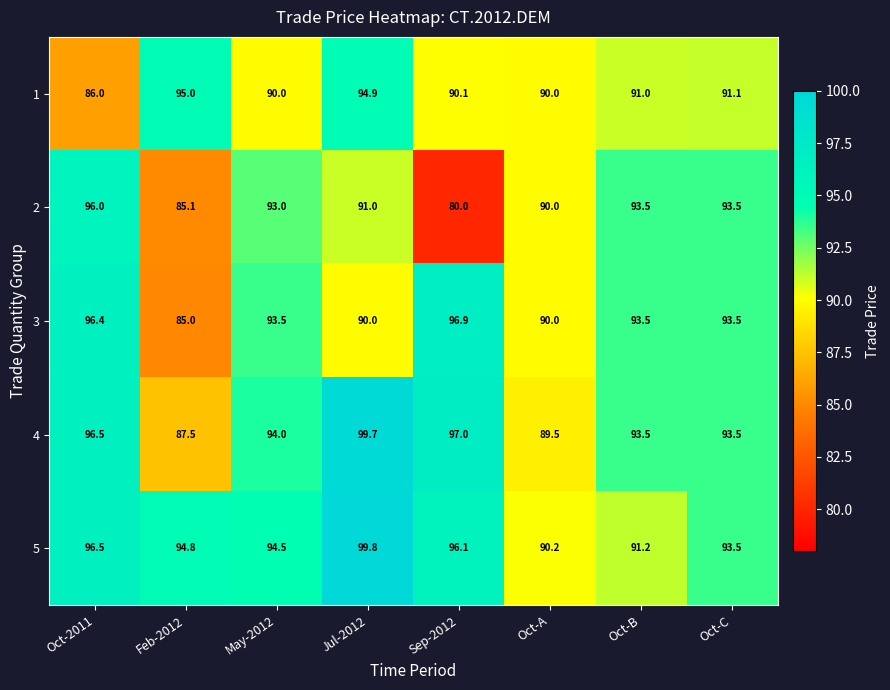

The value of 4 at Oct-A is 130.6. True or false?

False